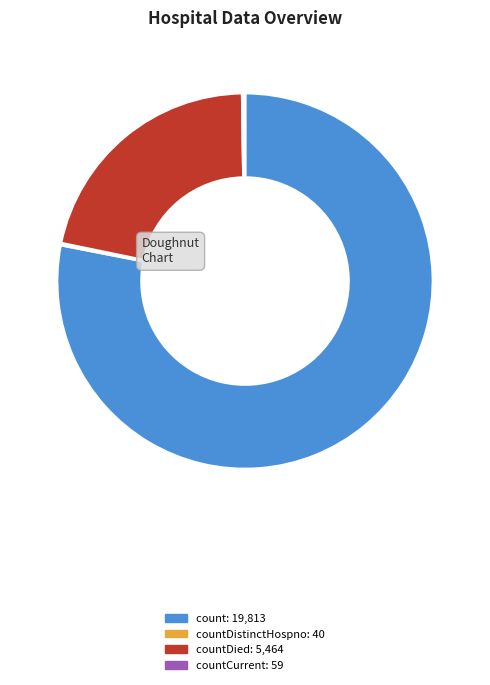

Does any single category account for the majority?

Yes